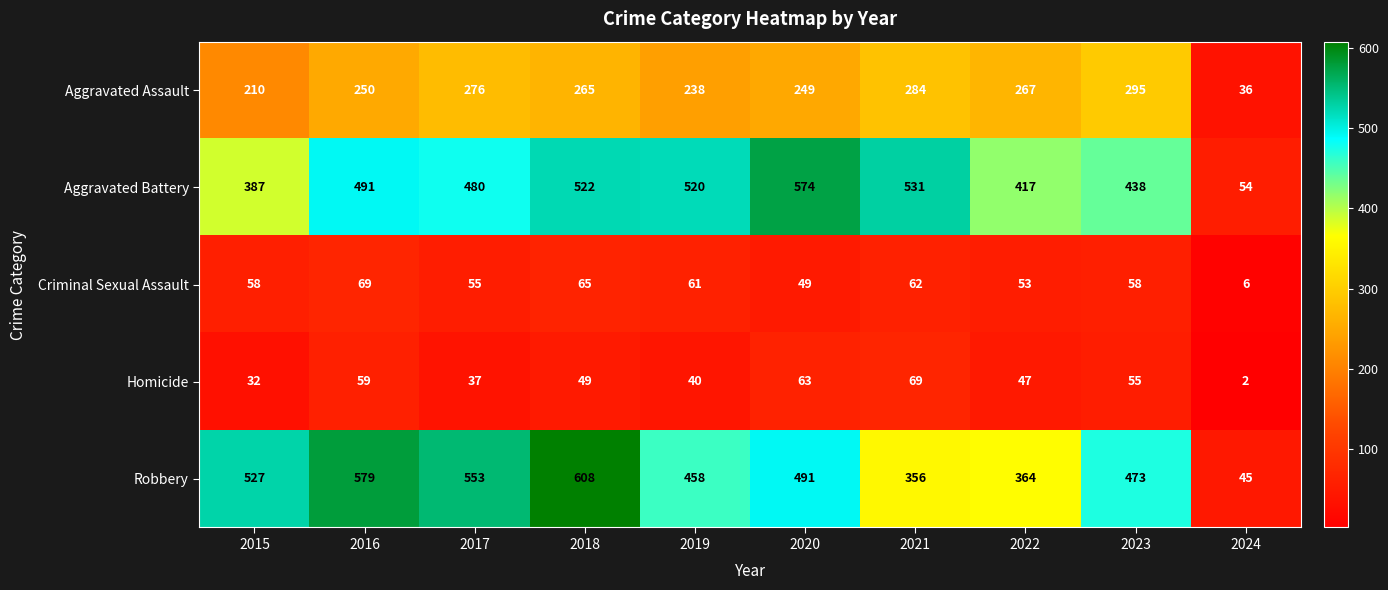

The Aggravated Assault series shows 94 at 2021. True or false?

False